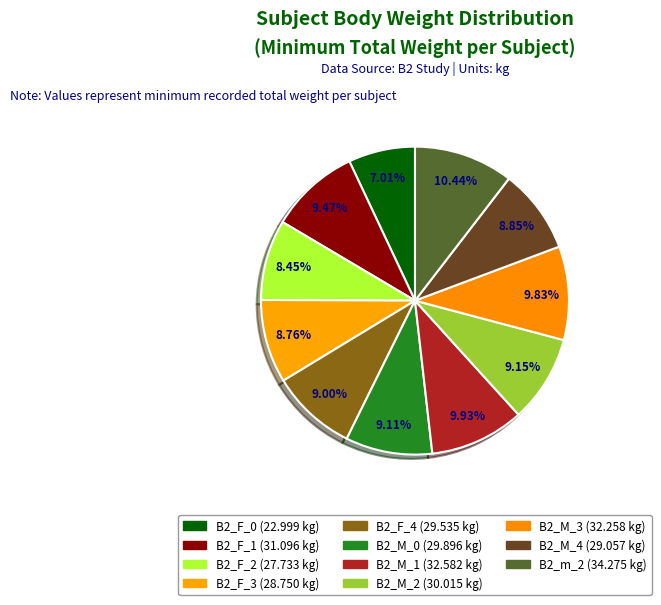

Count the number of slices in the pie.

11